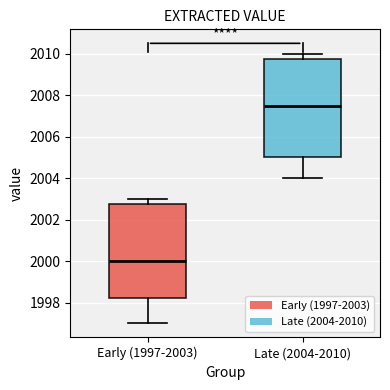

Which box is the tallest, from its lower edge to its upper edge?

Late (2004-2010)